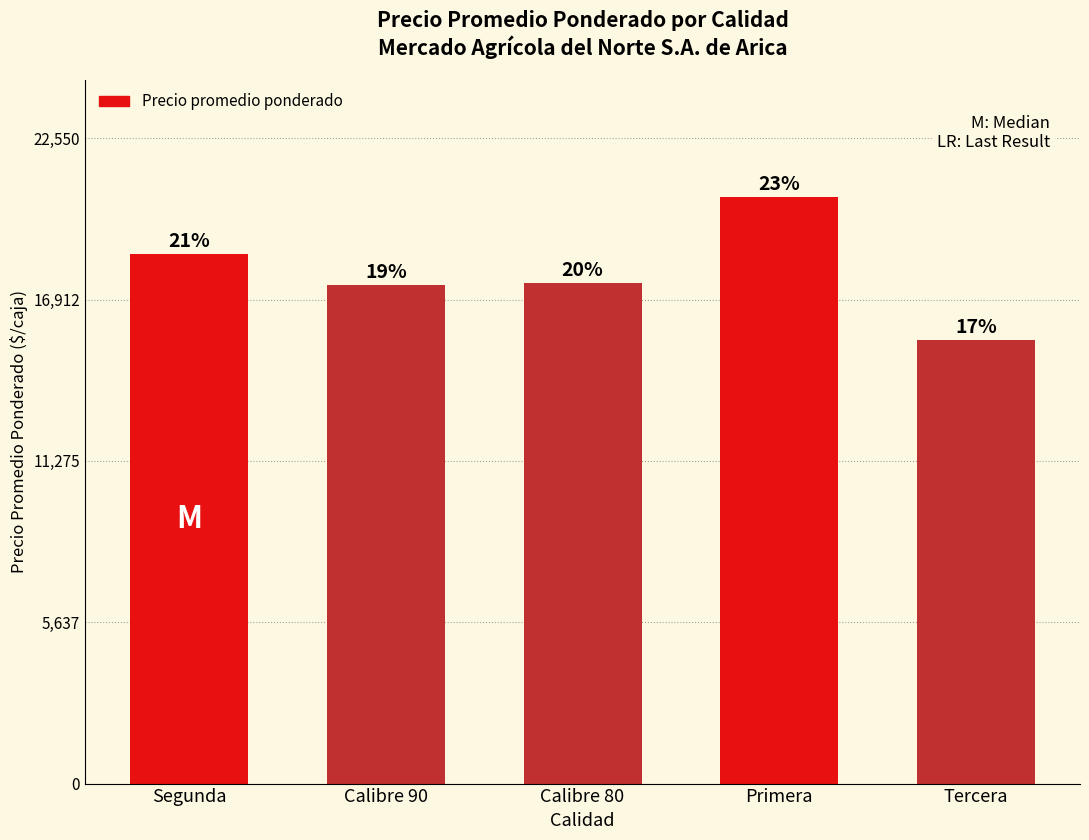

The chart shows a value of 20500 at Primera. True or false?

True